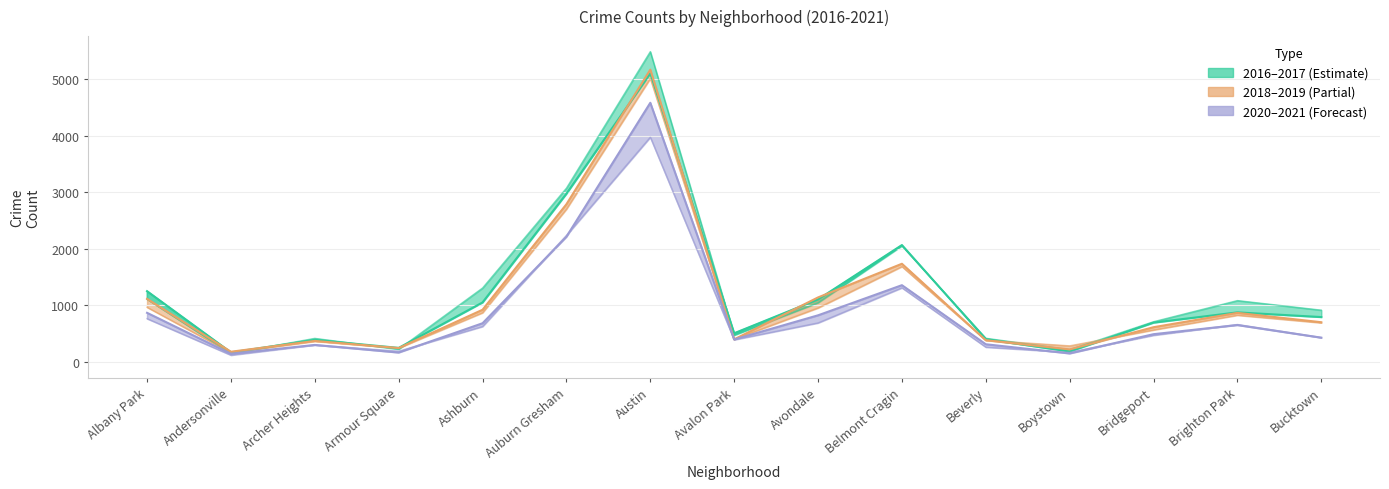

What is the difference between the maximum and minimum values in the 2018–2019 series?

4980